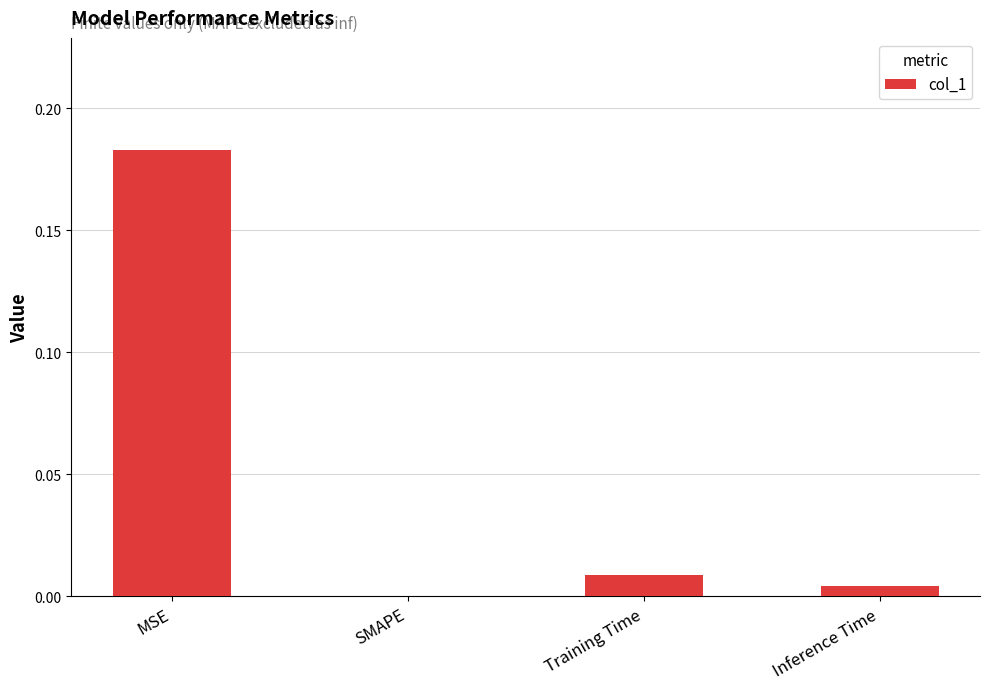

Between Inference Time and MSE, which is larger?

MSE